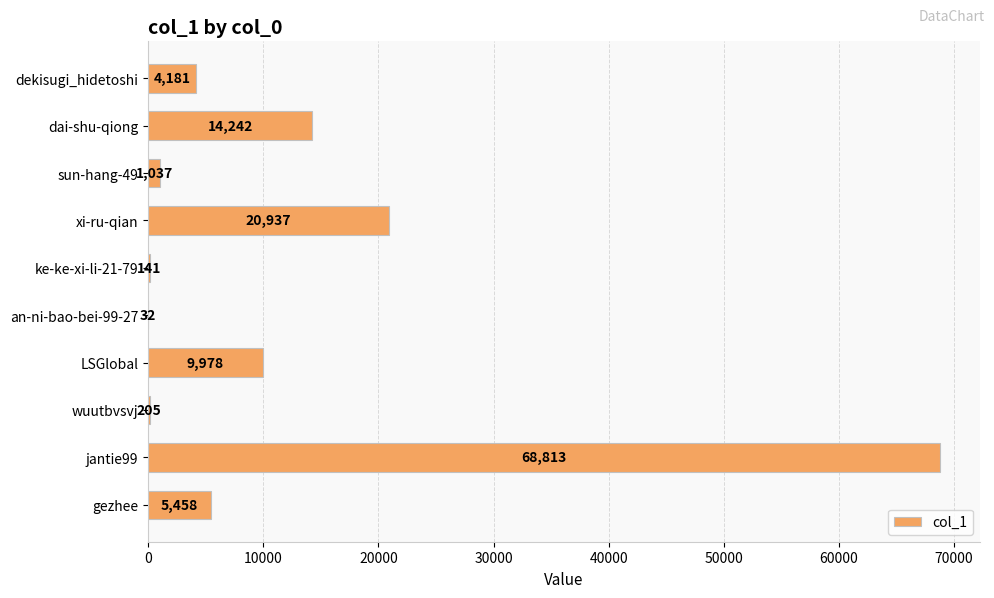

How many distinct data groups are displayed?

1